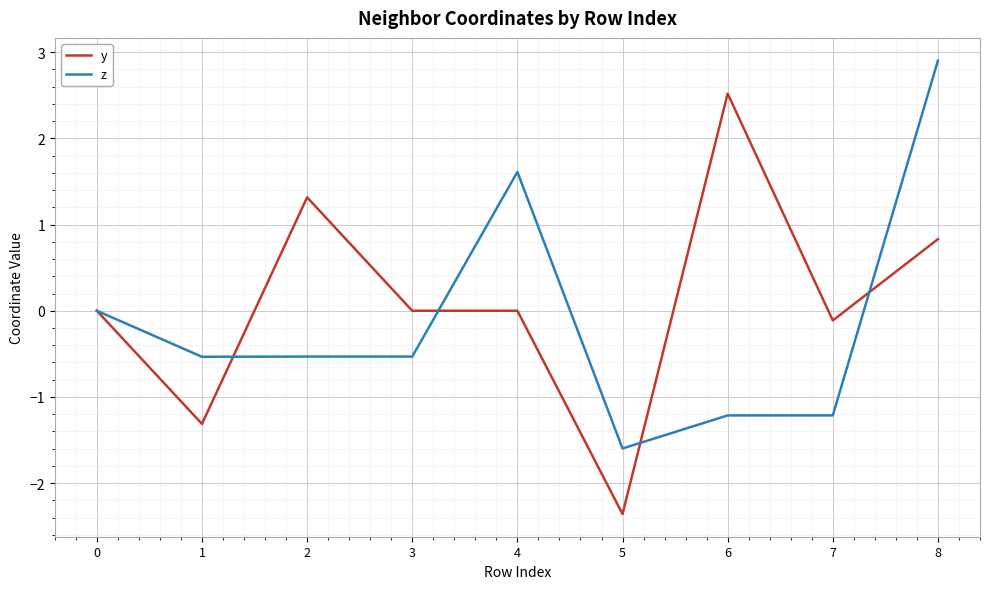

What value does the z series have at 1?

-0.5